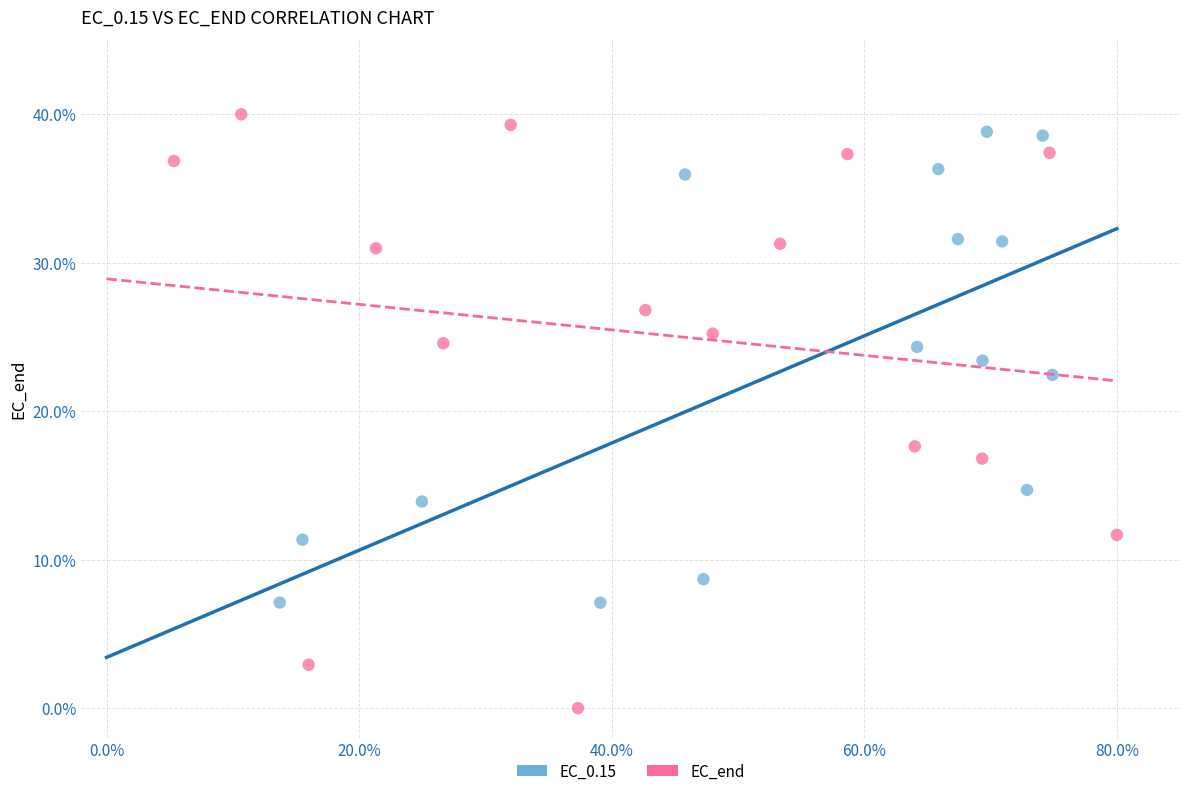

Which series contains the highest Y value?

EC_end